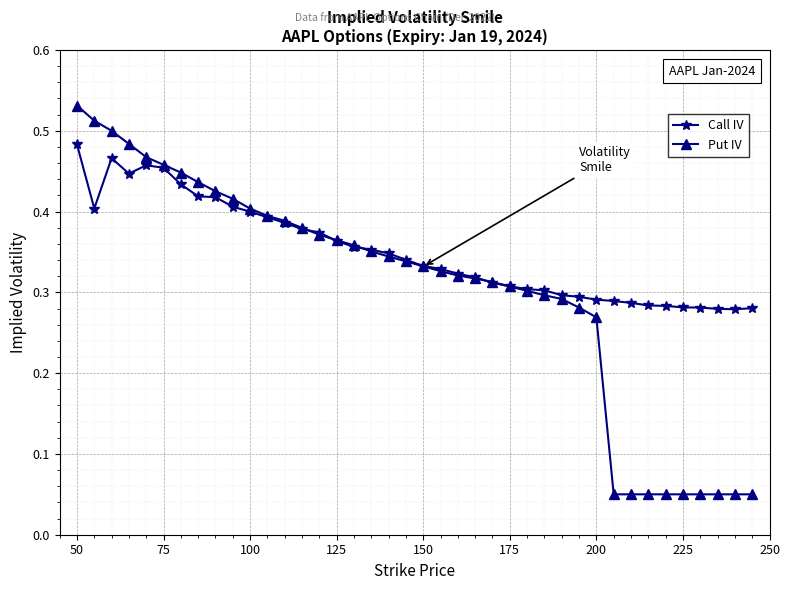

At how many categories does at least one series exceed 0?

40